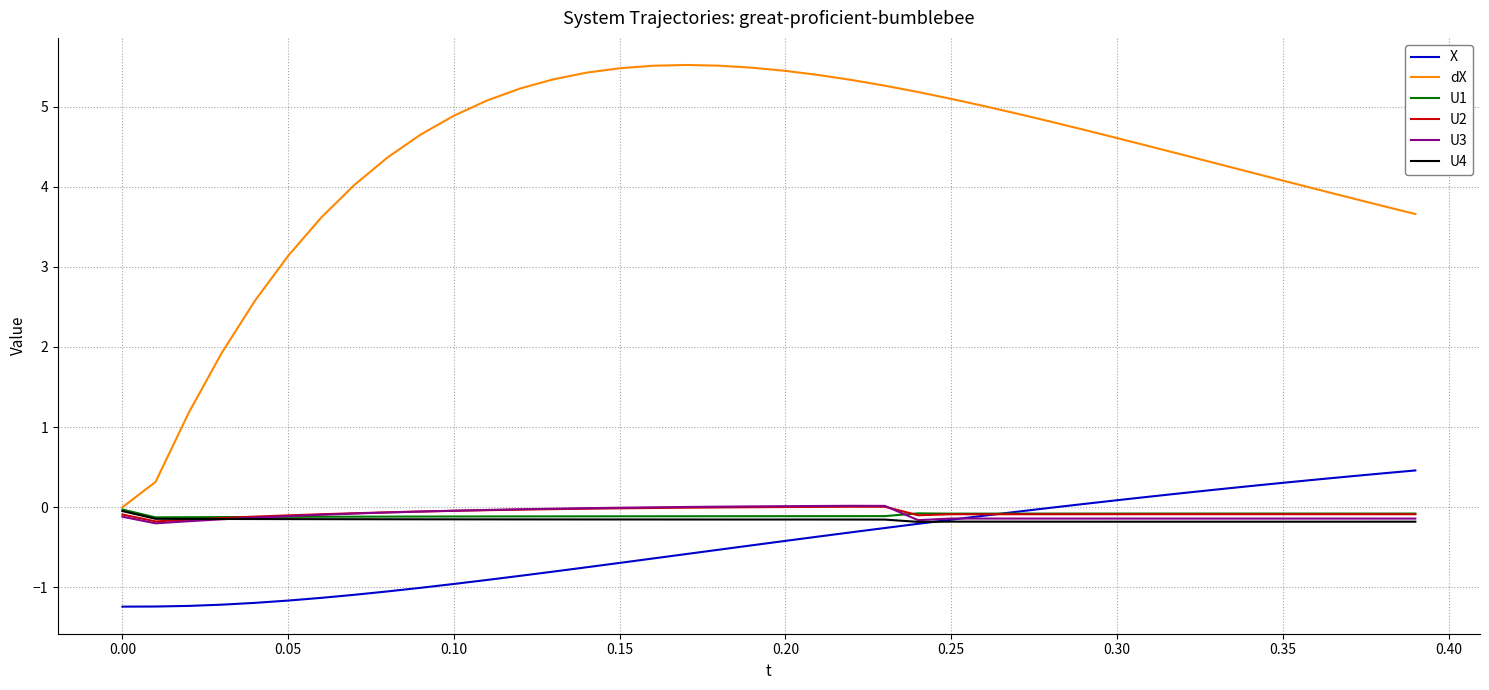

Which series has the largest total across all categories?

dX